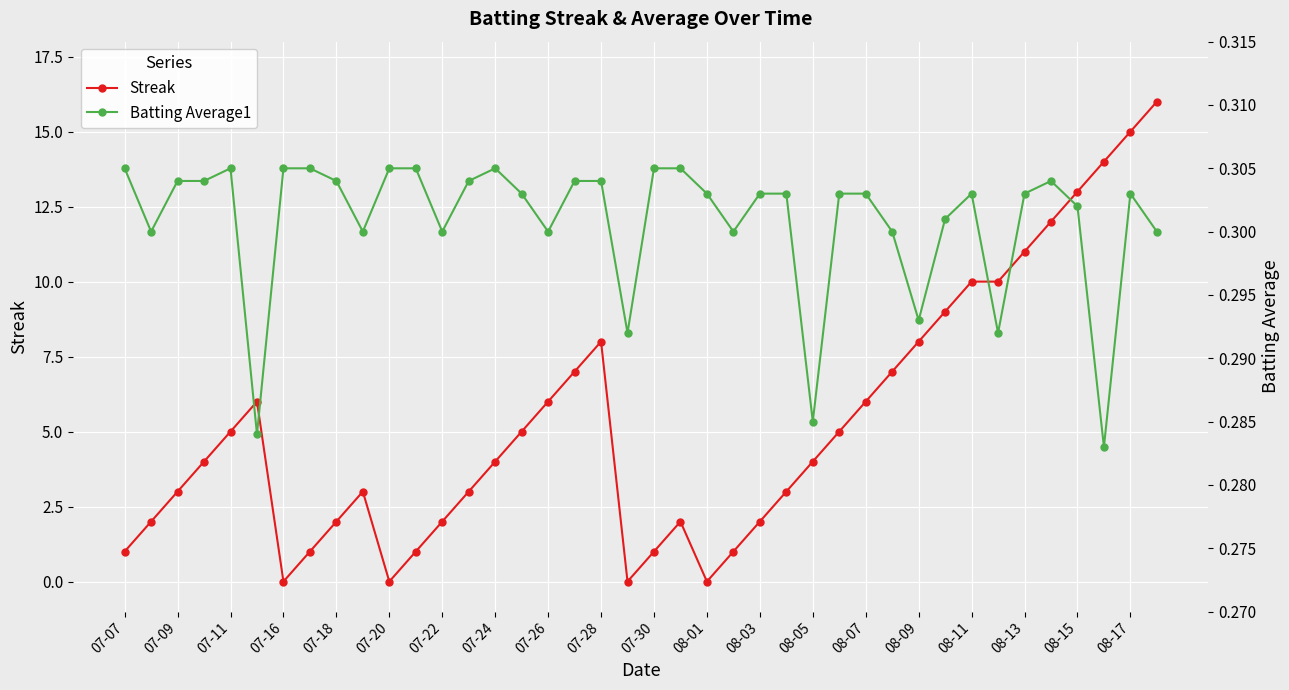

Where is the first local minimum for Streak?

07-16